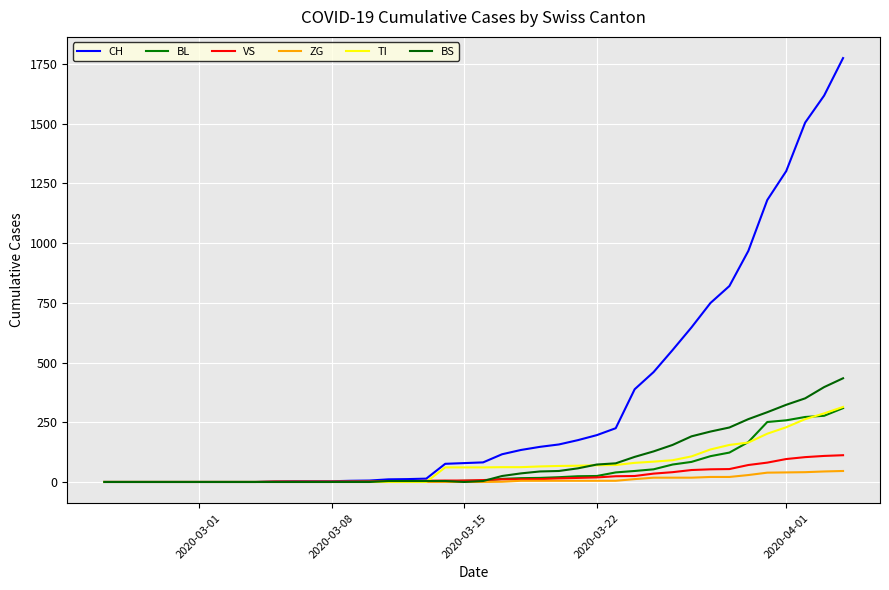

True or false: CH and TI cross at least once.

False